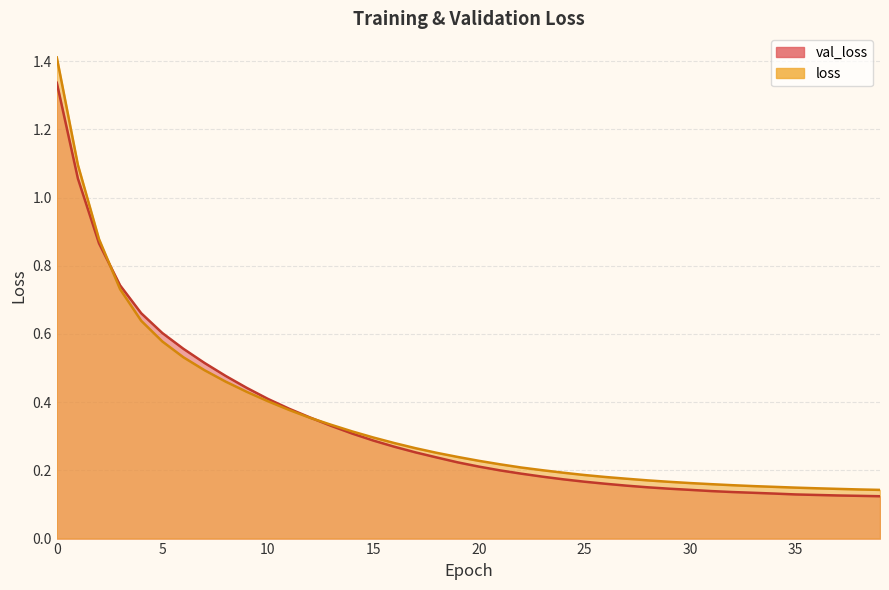

List the labels in order of loss value, smallest first.

39, 38, 37, 36, 35, 34, 33, 32, 31, 30, 29, 28, 27, 26, 25, 24, 23, 22, 21, 20, 19, 18, 17, 16, 15, 14, 13, 12, 11, 10, 9, 8, 7, 6, 5, 4, 3, 2, 1, 0